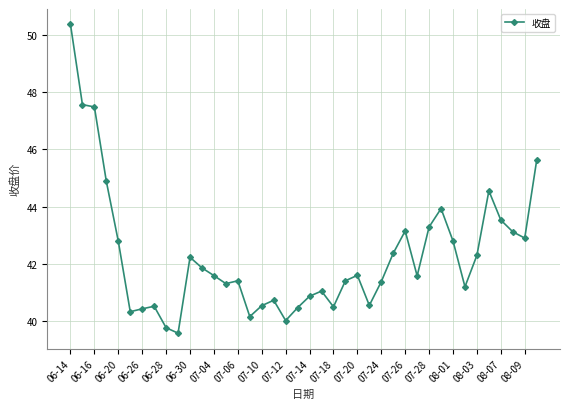

What is the value of the 11th point from the left?

42.2